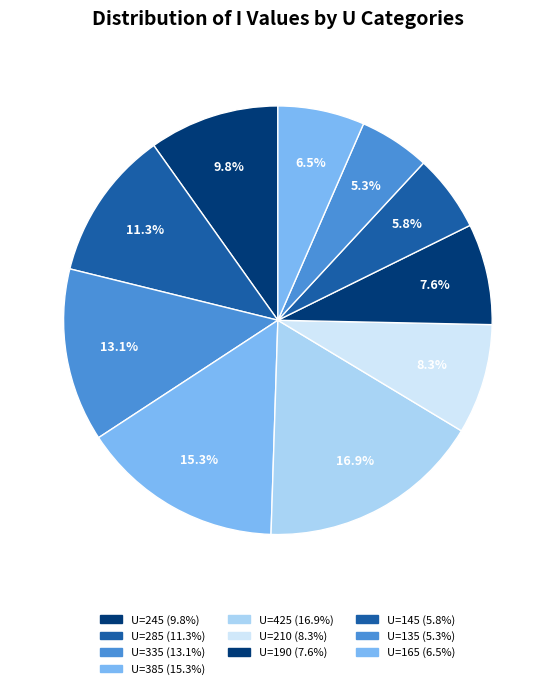

How many slices are in this pie chart?

10